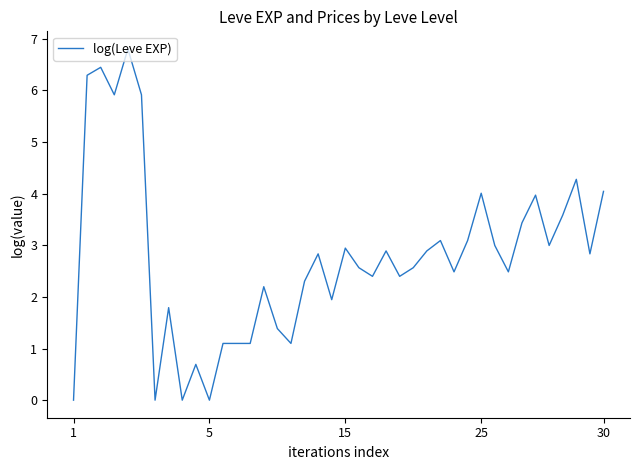

What is the difference between the maximum and minimum values?

6.8